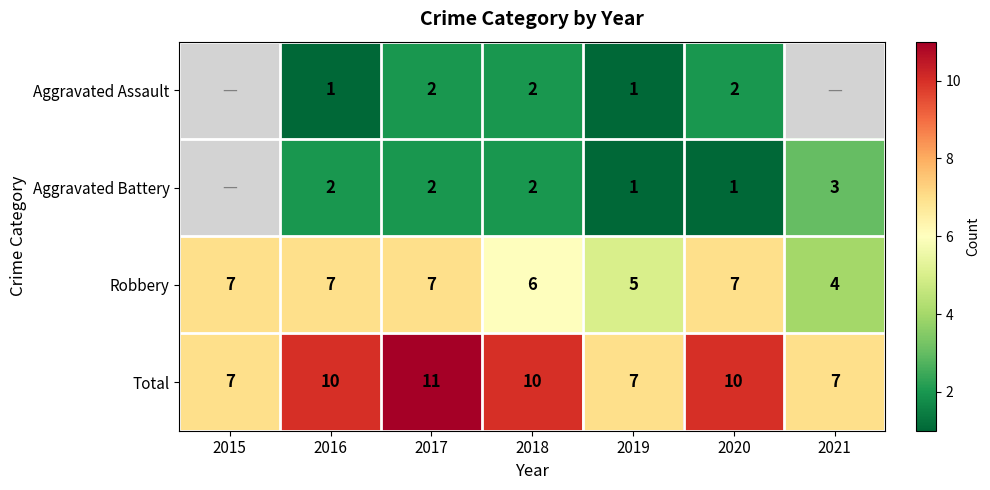

How many distinct data groups are displayed?

4